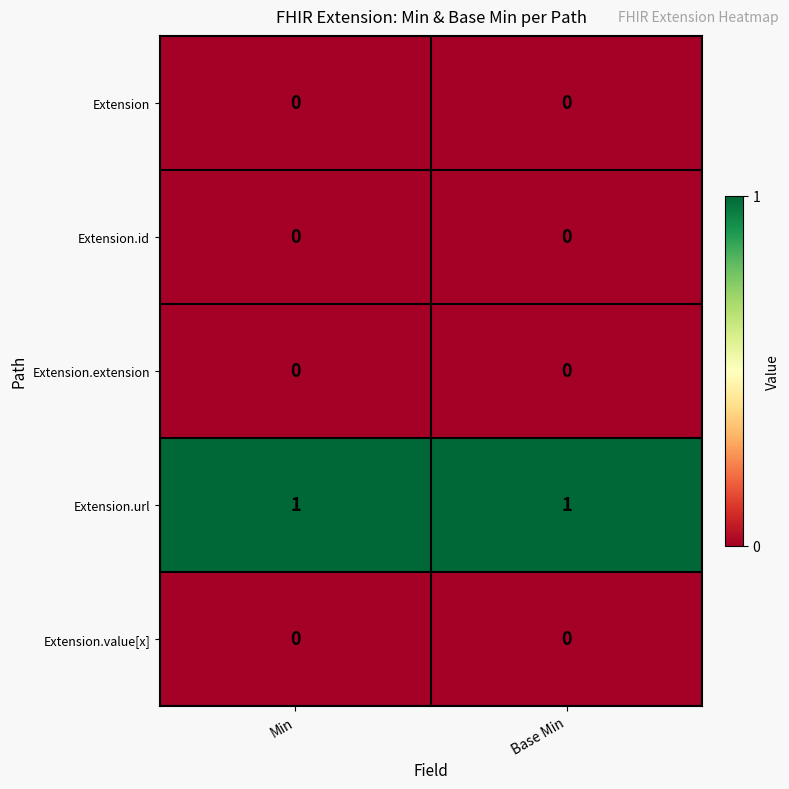

Is the value of Extension.url at Base Min greater than the value of Extension.id at Min?

Yes